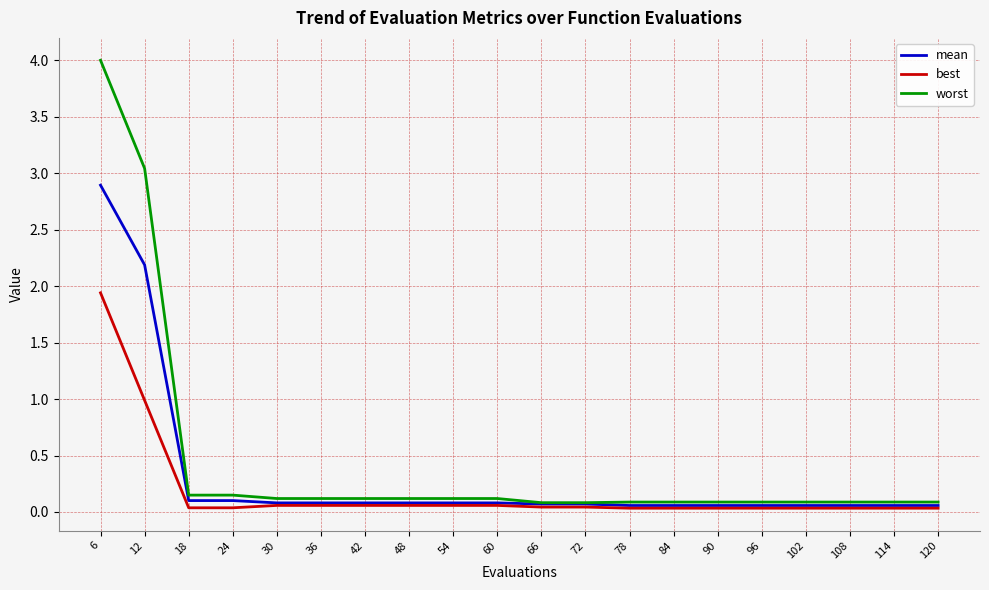

At which category is the sum across all series the highest?

6